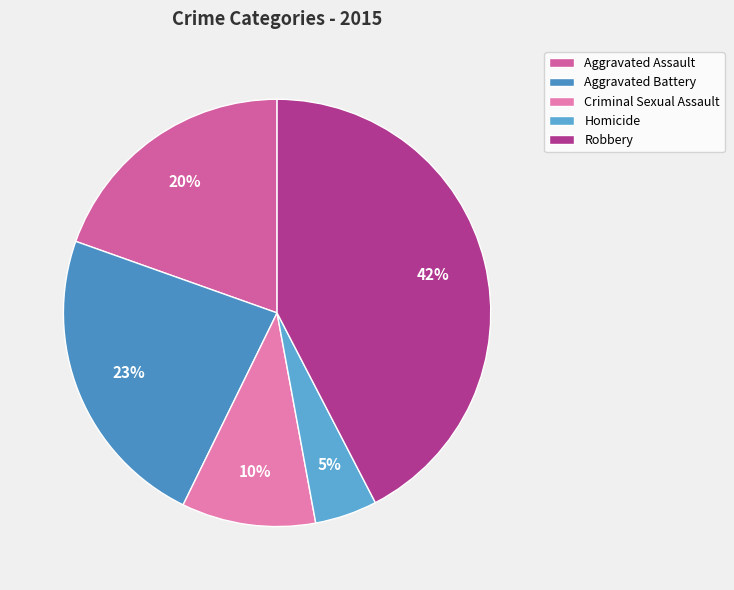

Which category has the biggest portion of the pie?

Robbery